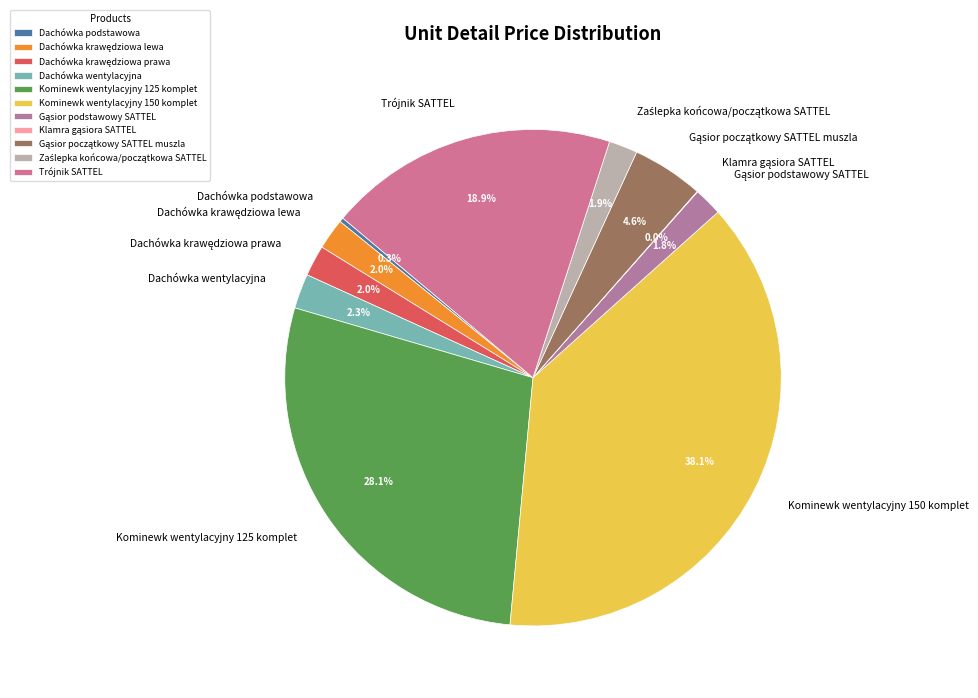

How much of the chart is everything except Trójnik SATTEL?

81.1%